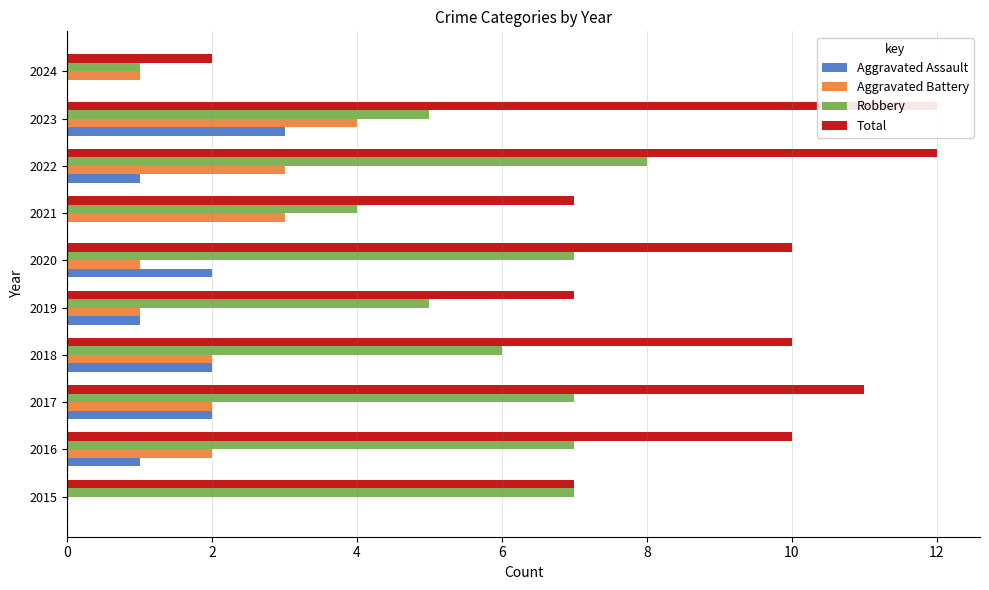

Reading left to right, transcribe all the data shown in this chart.

Aggravated Assault: 0	1	2	2	1	2	0	1	3	0
Aggravated Battery: 0	2	2	2	1	1	3	3	4	1
Robbery: 7	7	7	6	5	7	4	8	5	1
Total: 7	10	11	10	7	10	7	12	12	2